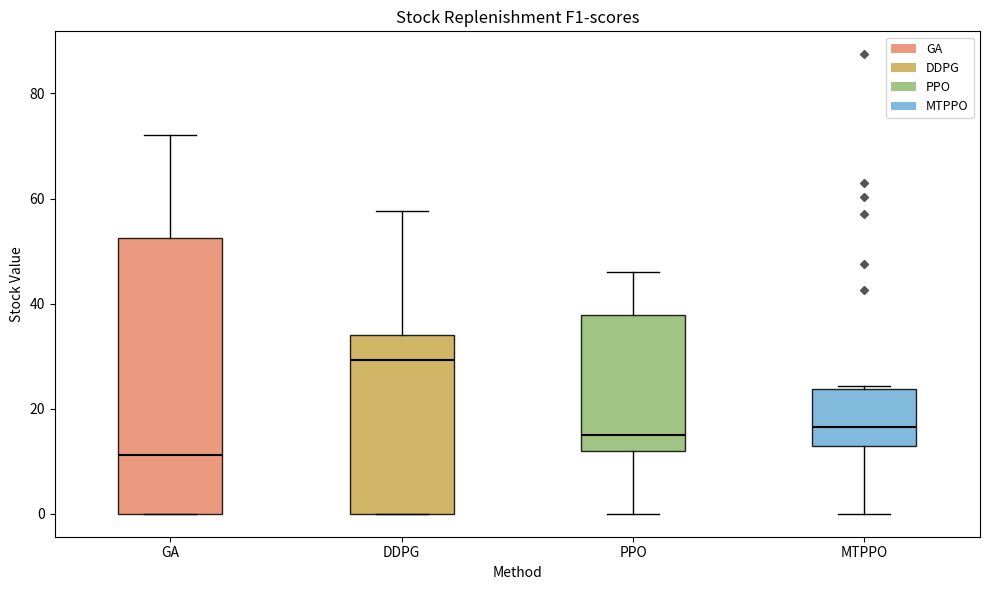

Comparing the boxes themselves (not the whiskers), which one is the tallest?

GA